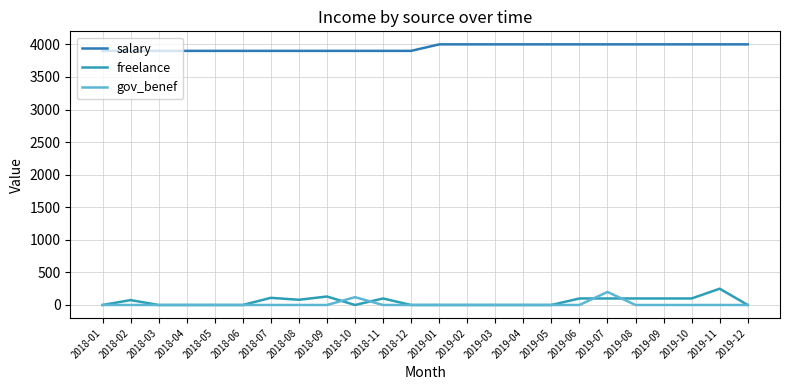

Reading left to right, what are all the values shown in this chart?

salary: 2018-01=3900	2018-02=3900	2018-03=3900	2018-04=3900	2018-05=3900	2018-06=3900	2018-07=3900	2018-08=3900	2018-09=3900	2018-10=3900	2018-11=3900	2018-12=3900	2019-01=4000	2019-02=4000	2019-03=4000	2019-04=4000	2019-05=4000	2019-06=4000	2019-07=4000	2019-08=4000	2019-09=4000	2019-10=4000	2019-11=4000	2019-12=4000
freelance: 2018-01=0	2018-02=75	2018-03=0	2018-04=0	2018-05=0	2018-06=0	2018-07=110	2018-08=80	2018-09=130	2018-10=0	2018-11=100	2018-12=0	2019-01=0	2019-02=0	2019-03=0	2019-04=0	2019-05=0	2019-06=100	2019-07=100	2019-08=100	2019-09=100	2019-10=100	2019-11=250	2019-12=0
gov_benef: 2018-01=0	2018-02=0	2018-03=0	2018-04=0	2018-05=0	2018-06=0	2018-07=0	2018-08=0	2018-09=0	2018-10=120	2018-11=0	2018-12=0	2019-01=0	2019-02=0	2019-03=0	2019-04=0	2019-05=0	2019-06=0	2019-07=200	2019-08=0	2019-09=0	2019-10=0	2019-11=0	2019-12=0